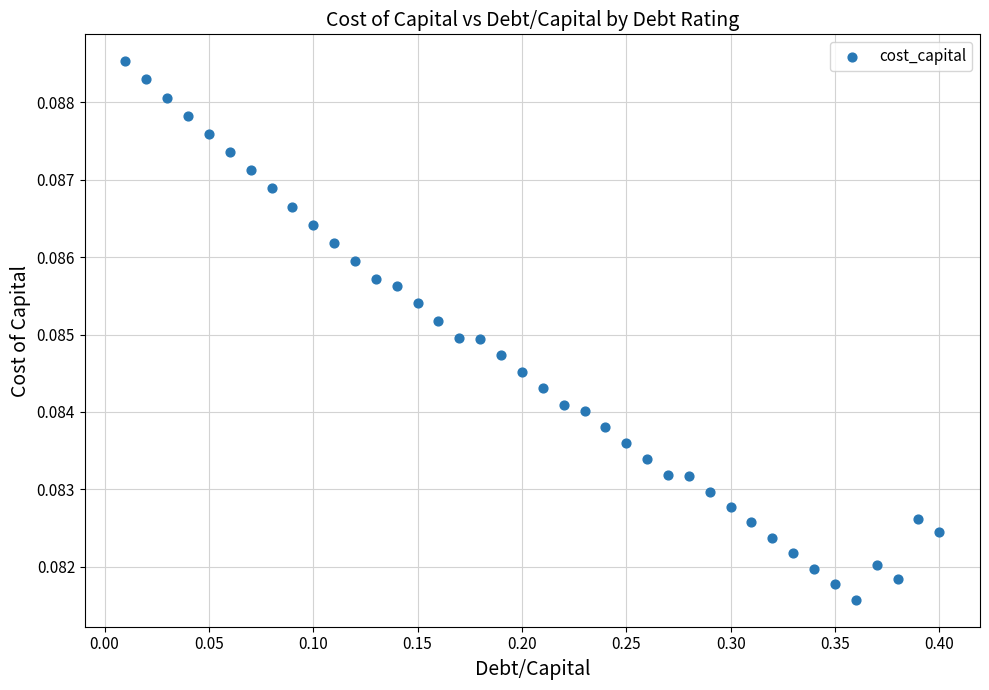

What is the range of X values (max minus min)?

0.4